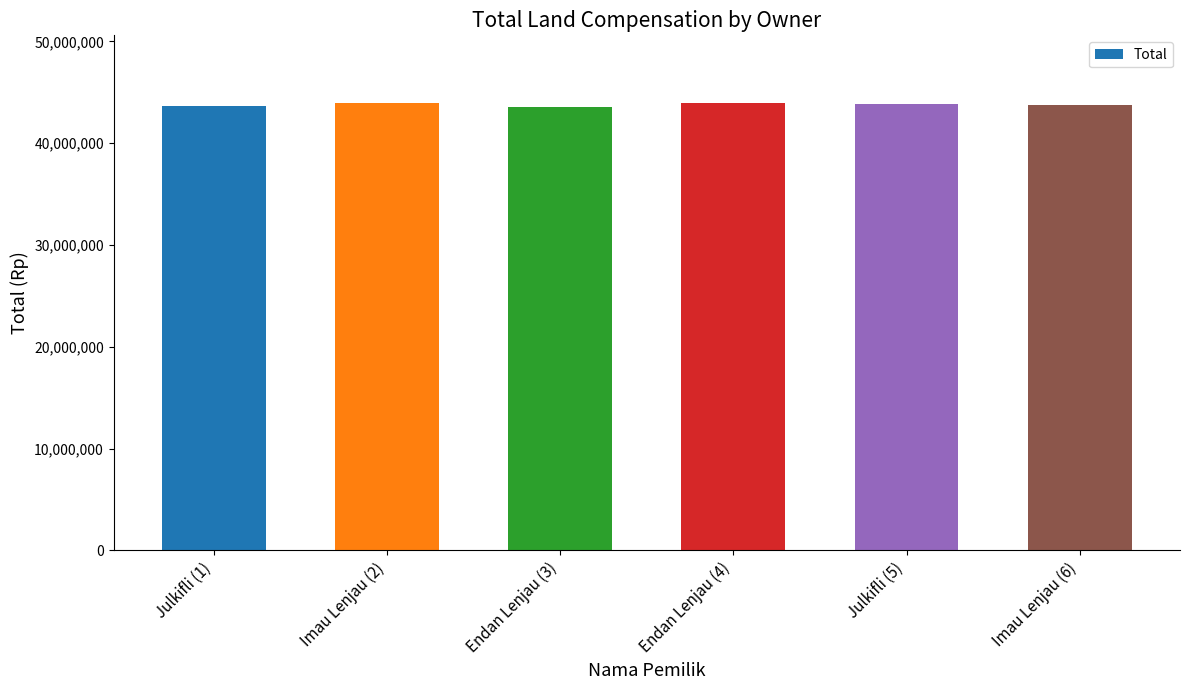

What is the label of the 3rd bar from the right?

Endan Lenjau (4)